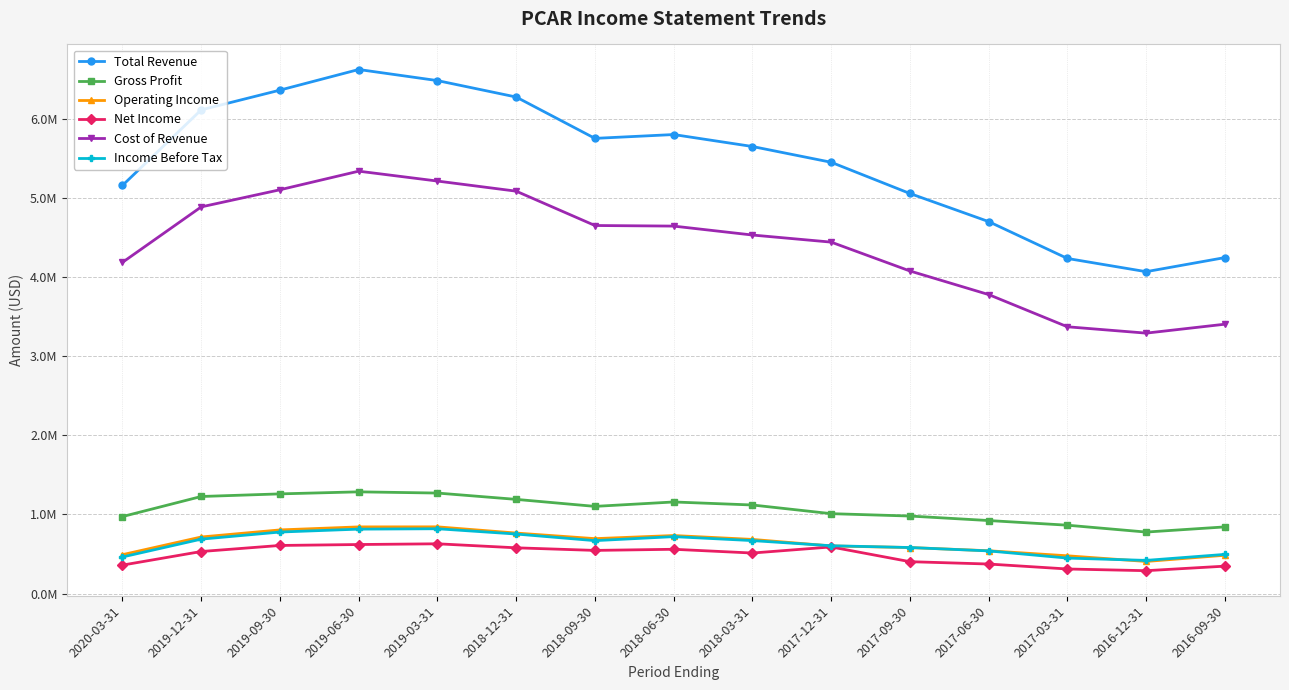

The Gross Profit series shows 1010000 at 2017-12-31. True or false?

True